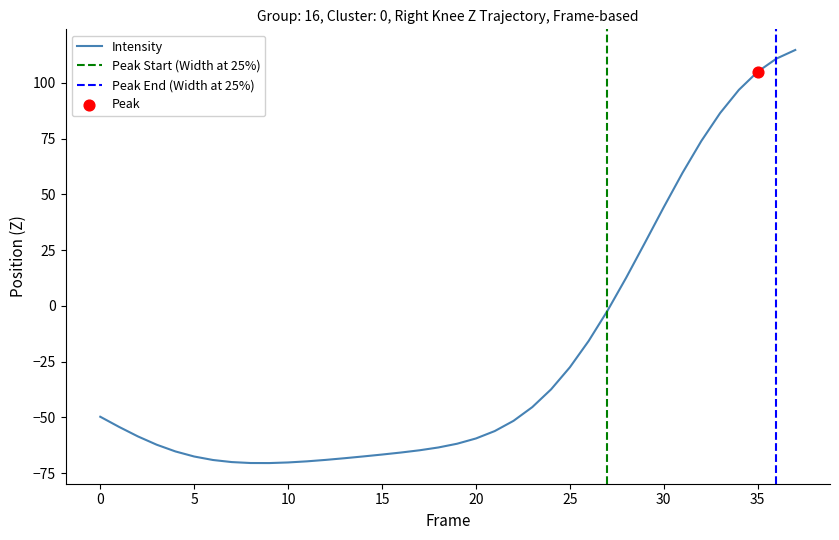

At which category is the sum across all series the highest?

37